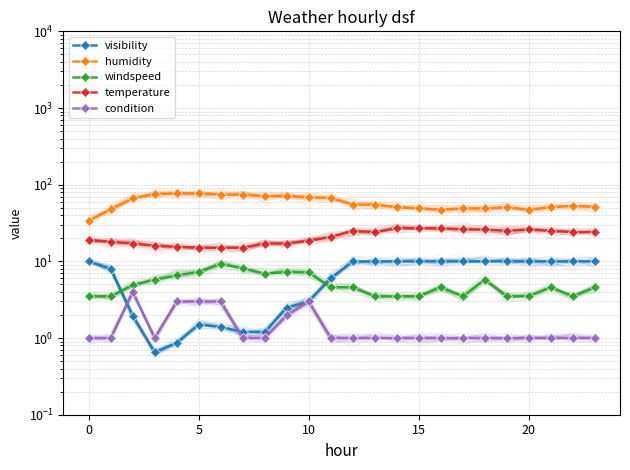

True or false: visibility has more than 2 points higher than both neighbors.

False